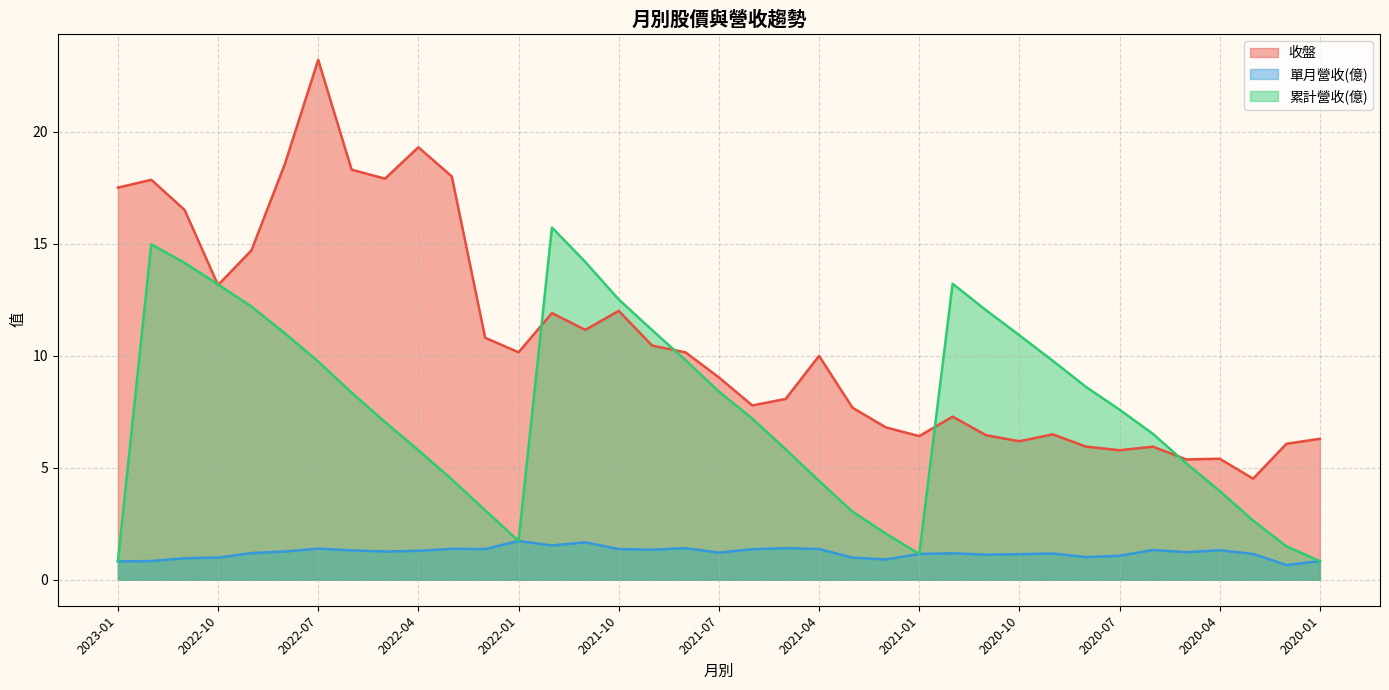

True or false: 累計營收(億) has a value of 4.0 at 2020-04.

True